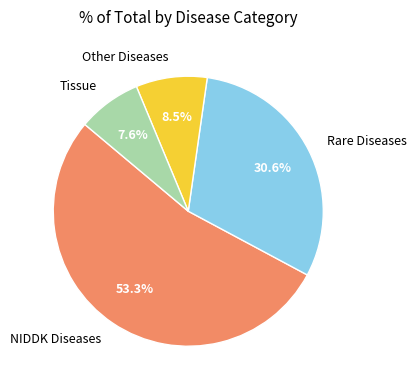

To the nearest percent, what is the average slice percentage?

25%